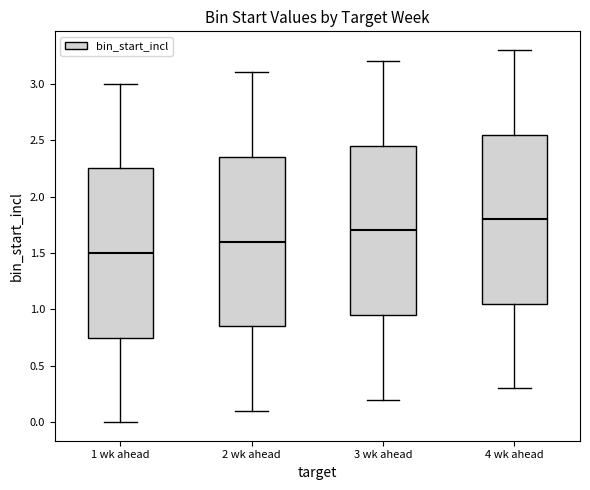

Reading left to right, transcribe this box plot: for each box, give where its median line is, the range the box spans, and where its two whiskers end, as read against the y-axis. The values are not printed on the chart, so give them approximately, as read against the axis.

1 wk ahead: median 1.50, box 0.75 to 2.25, whiskers 0.00 to 3.00
2 wk ahead: median 1.60, box 0.85 to 2.35, whiskers 0.10 to 3.10
3 wk ahead: median 1.70, box 0.95 to 2.45, whiskers 0.20 to 3.20
4 wk ahead: median 1.80, box 1.05 to 2.55, whiskers 0.30 to 3.30